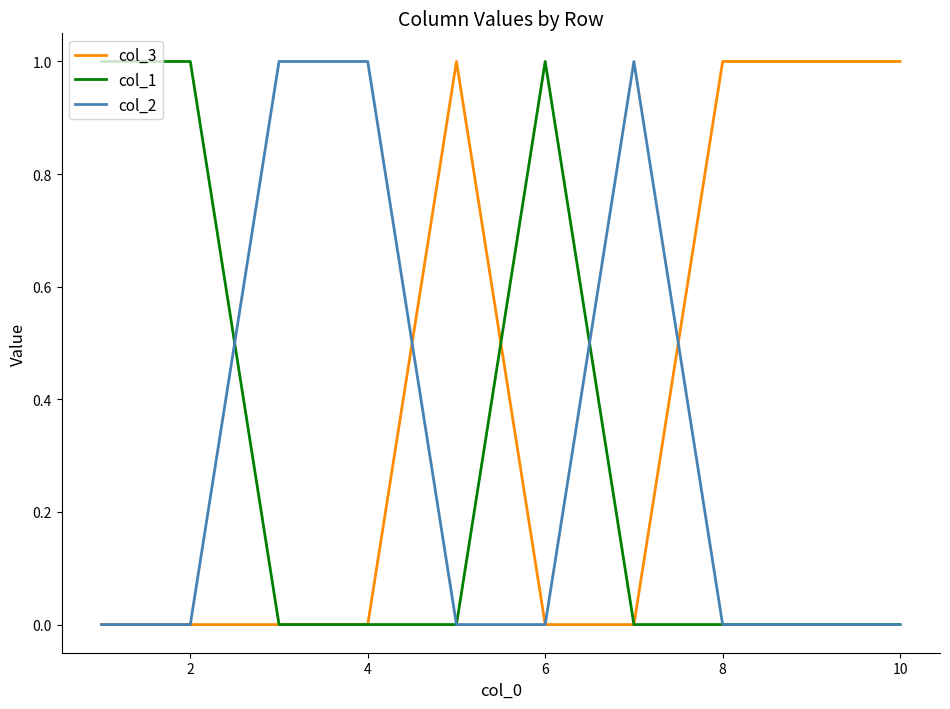

Which series has the largest total across all categories?

col_3